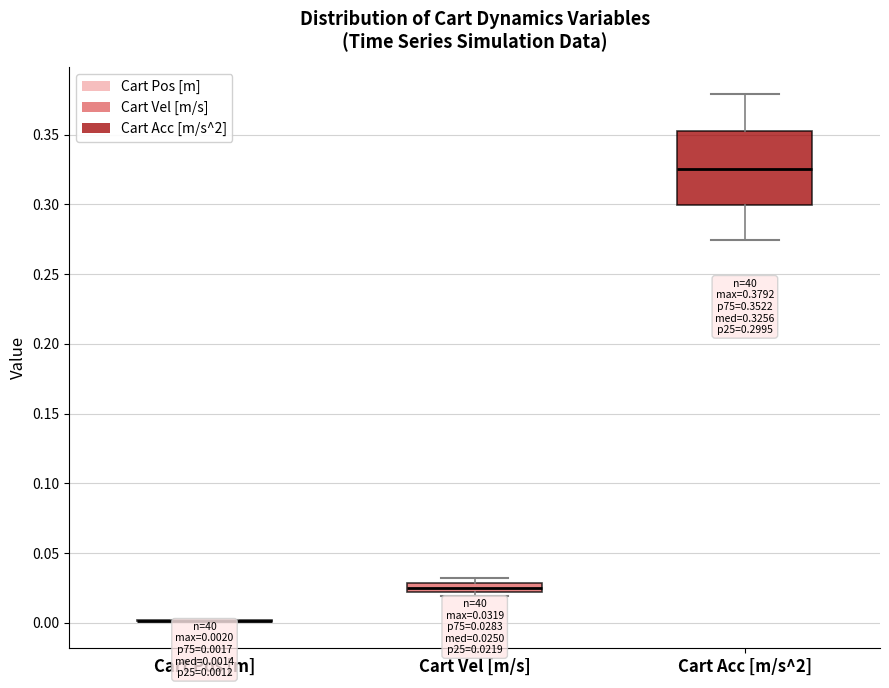

Which box is the tallest, from its lower edge to its upper edge?

Cart Acc [m/s^2]